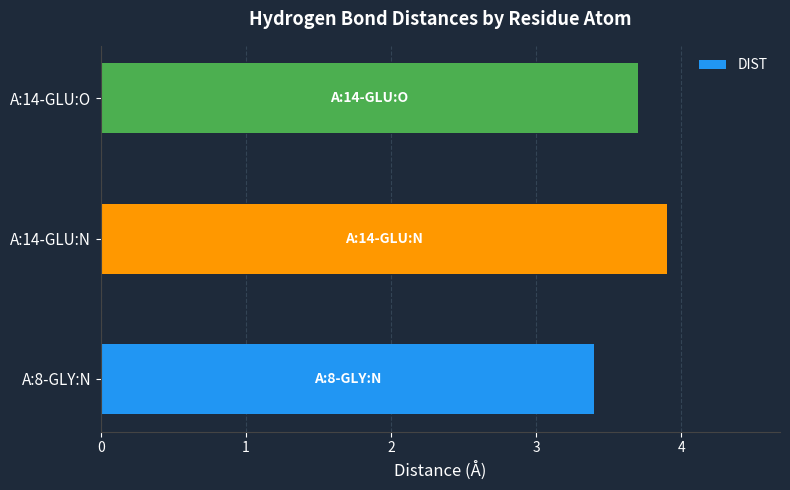

Reading top to bottom, extract all data points from this chart.

A:14-GLU:O=3.7	A:14-GLU:N=3.9	A:8-GLY:N=3.4